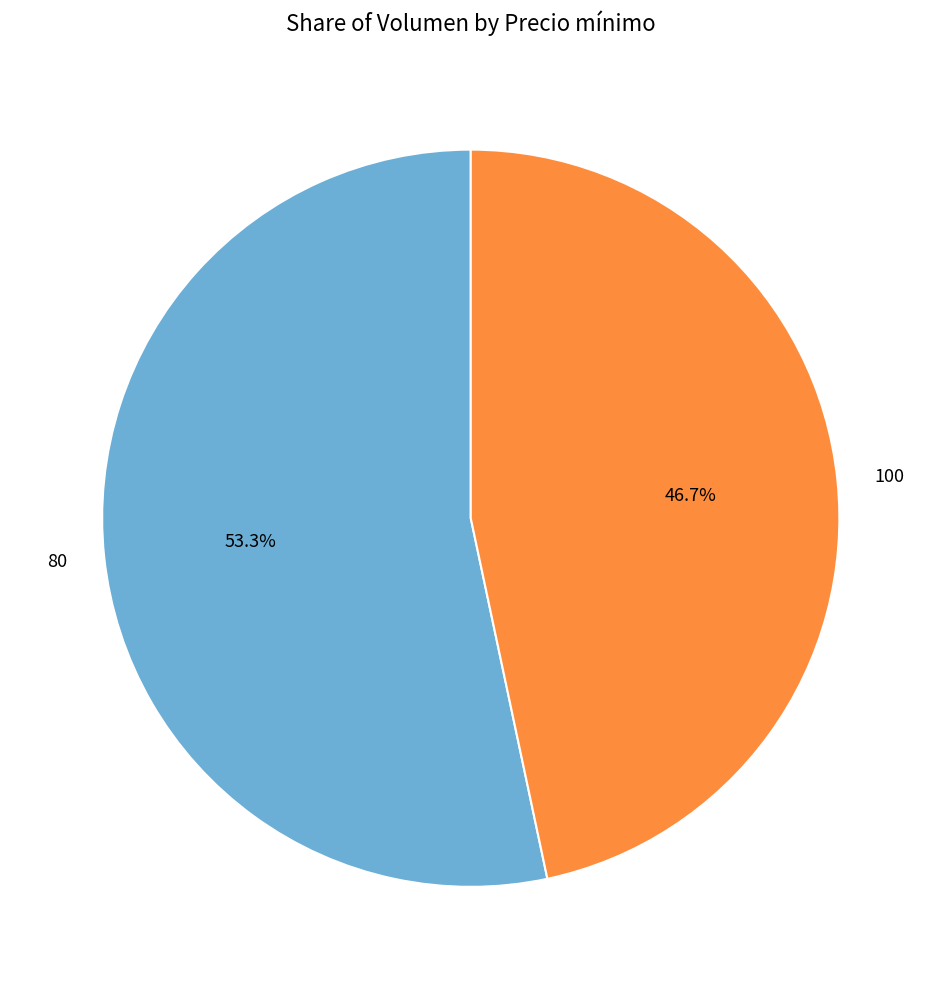

Combined, what portion of the pie is 100 and 80?

100.0%